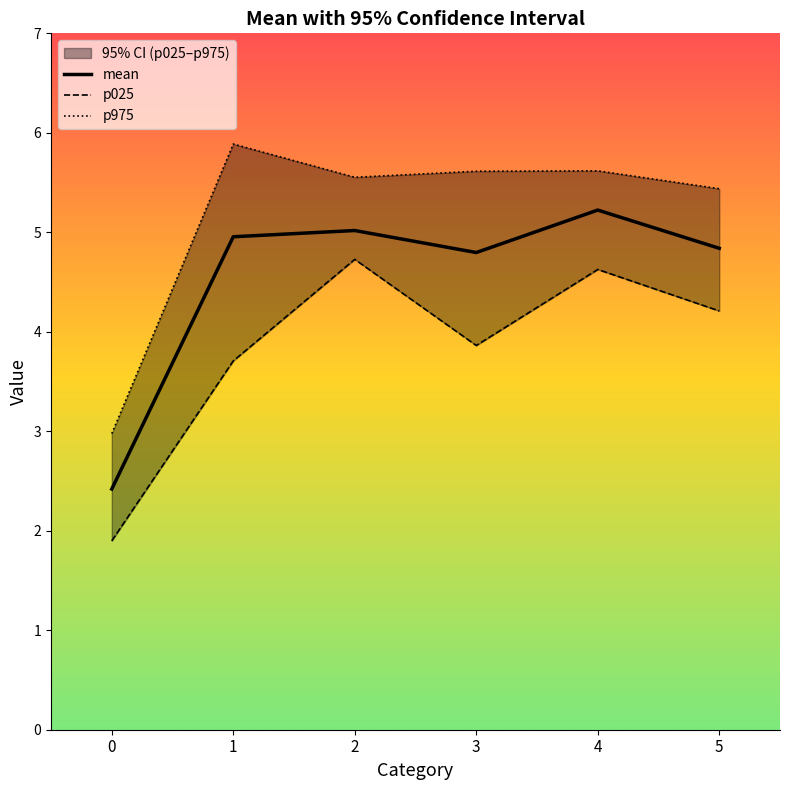

How many interior local valleys does the p025 series have?

1